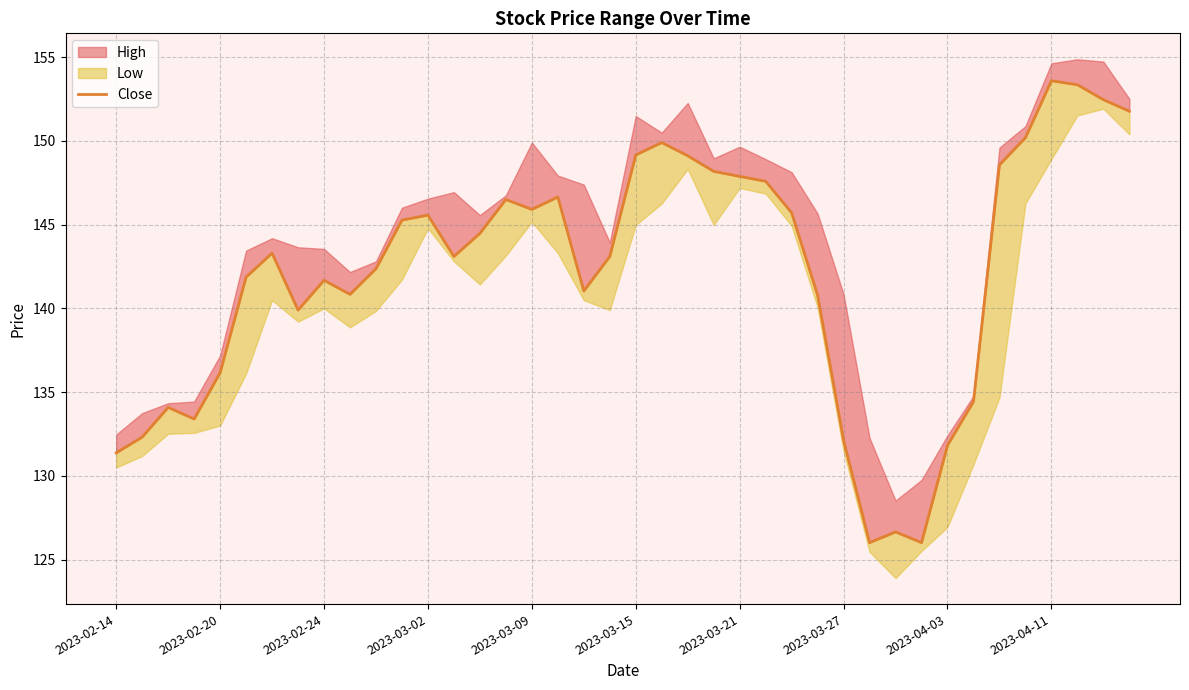

What is the minimum value shown in the chart?

126.0